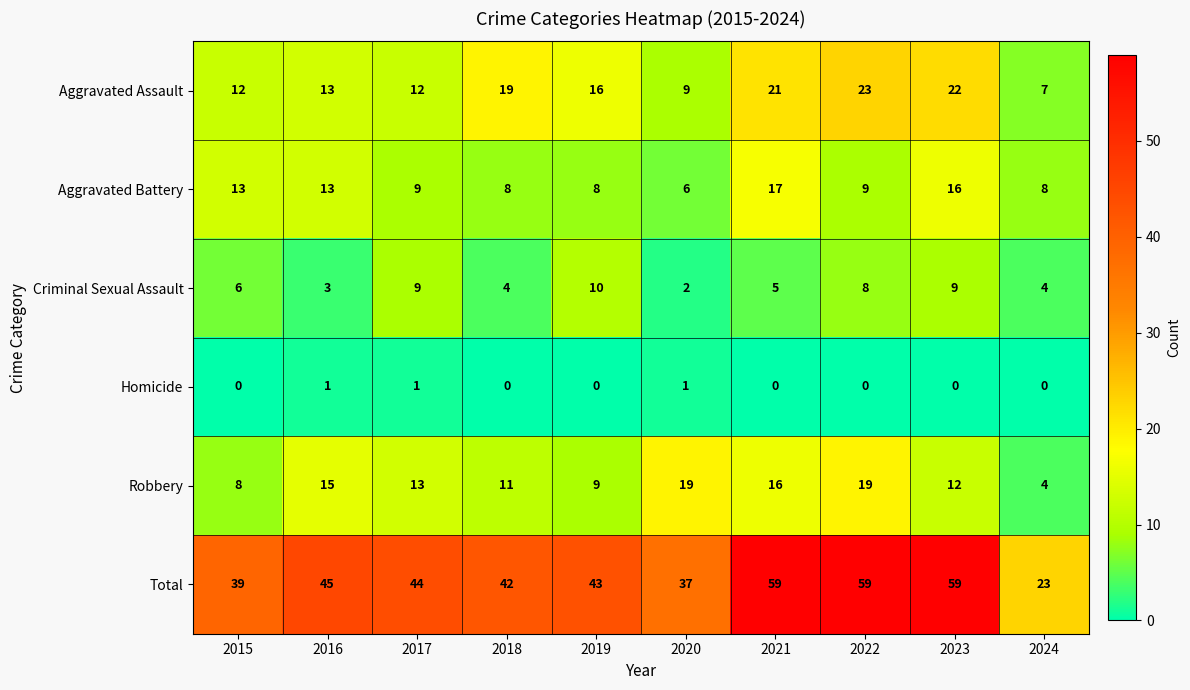

At how many categories does at least one series exceed 52?

3